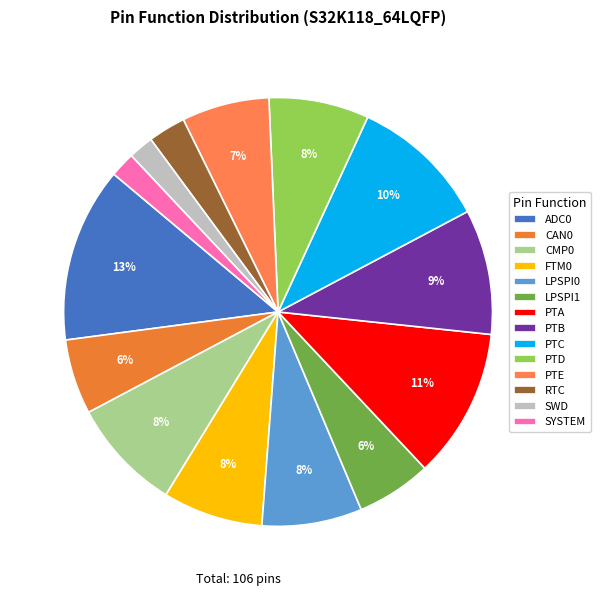

Combined, do FTM0 and SWD account for over 50%?

No